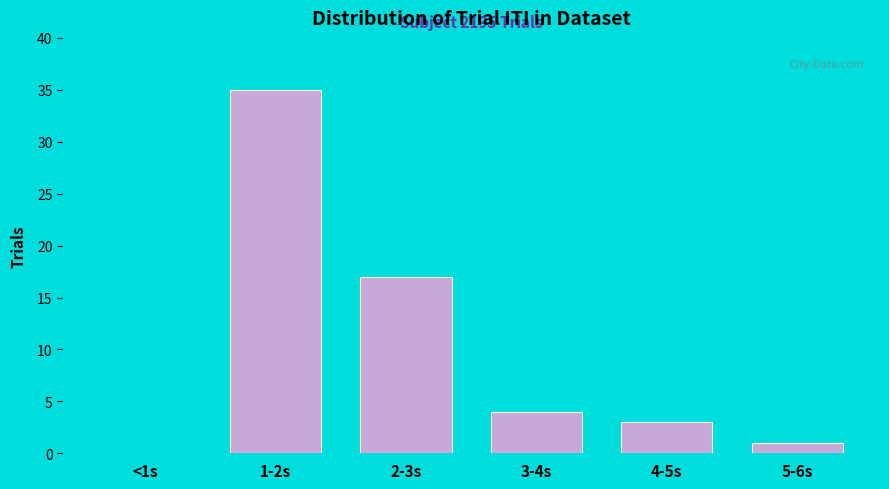

Reading left to right, transcribe all the data shown in this chart.

<1s=0	1-2s=35	2-3s=17	3-4s=4	4-5s=3	5-6s=1